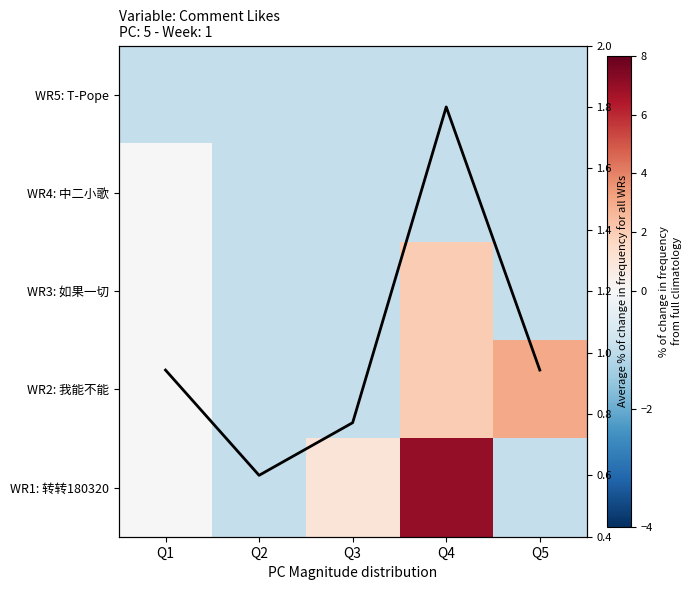

Read the WR2: 我能不能 value at Q3.

-1.0